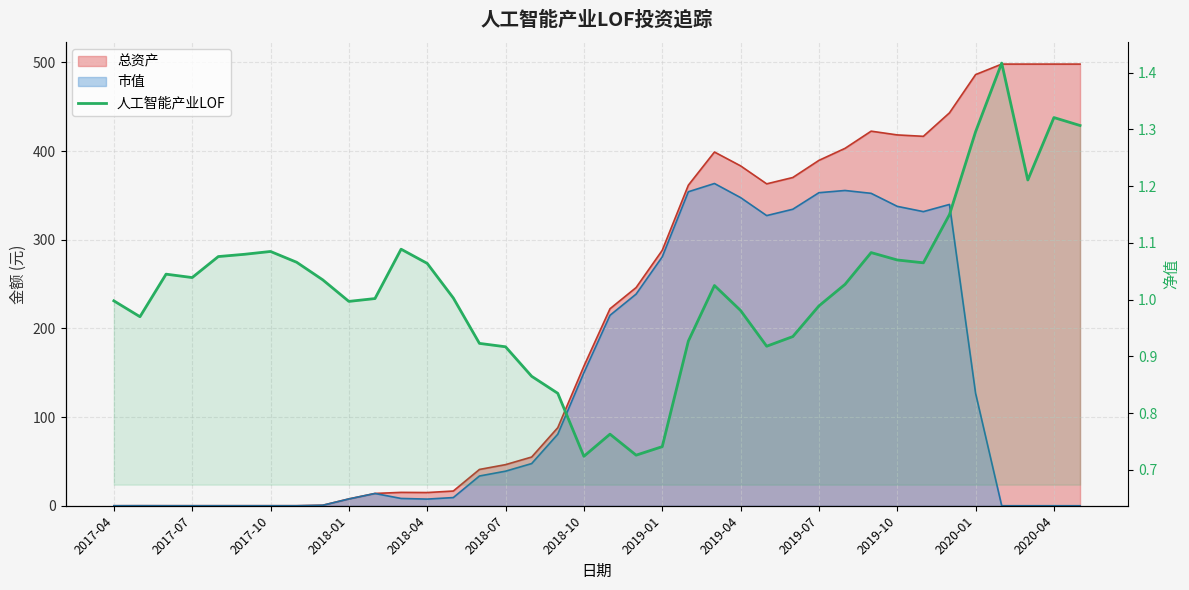

Count the number of categories in the chart.

38